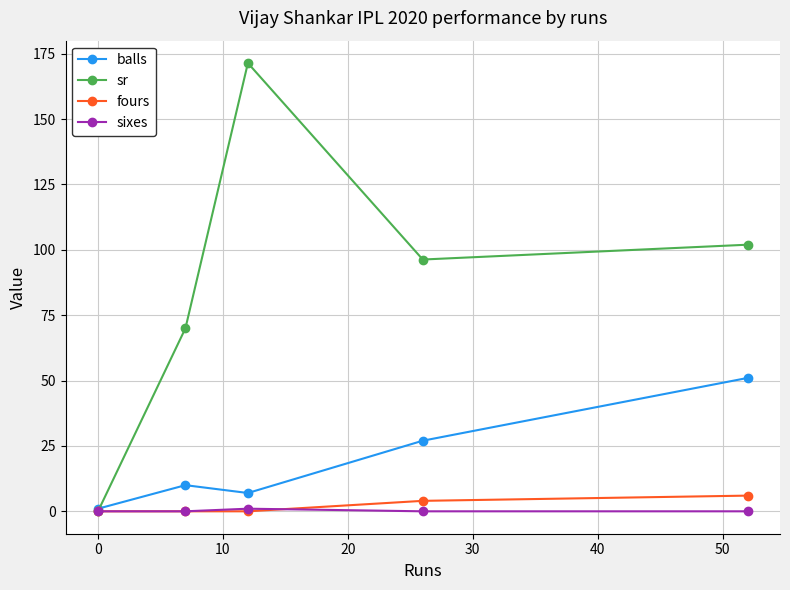

Does the chart display data point markers on the line(s)?

Yes